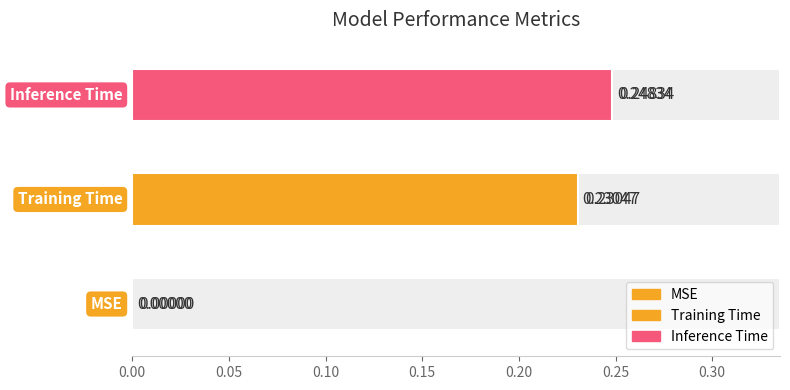

The value at 0.10 is 0.1. True or false?

False